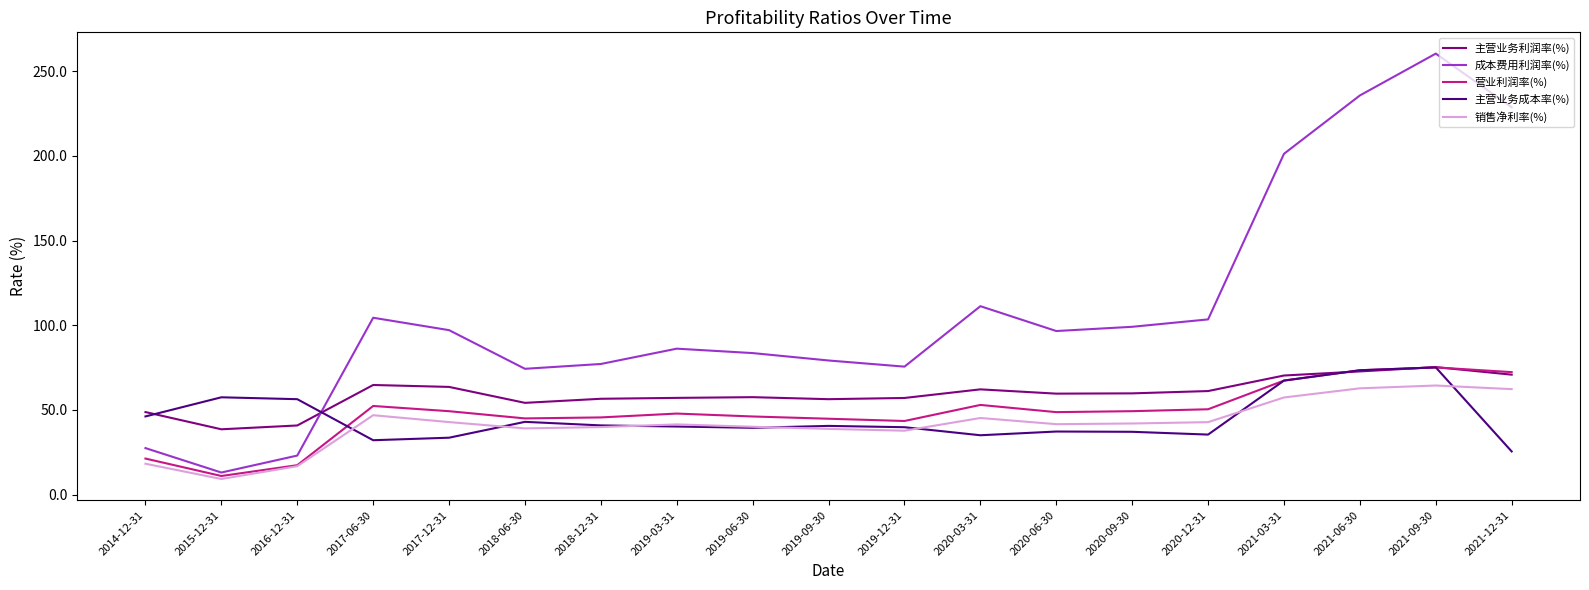

Is it true that 营业利润率(%) equals 50.2 at 2021-12-31?

False